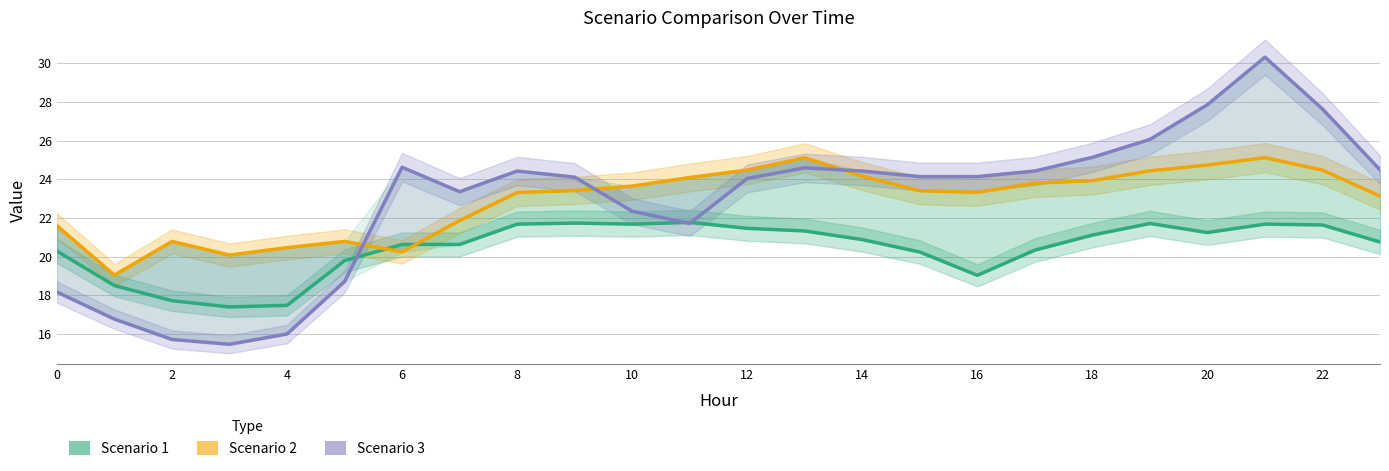

What is the difference between the second highest and second lowest values in the Scenario 1 series?

4.3